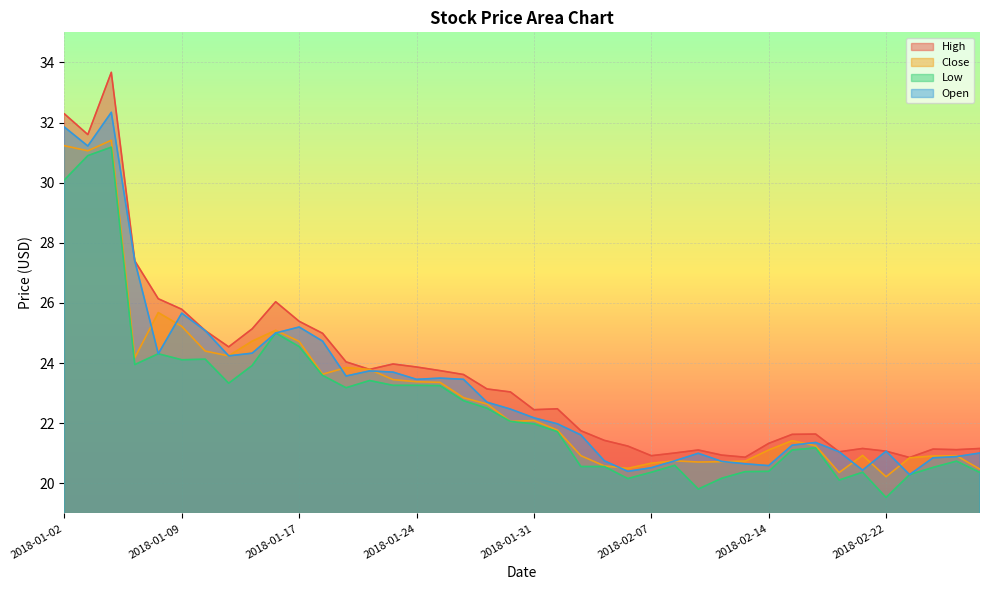

Which category has the lowest value in the Close series?

2018-02-22